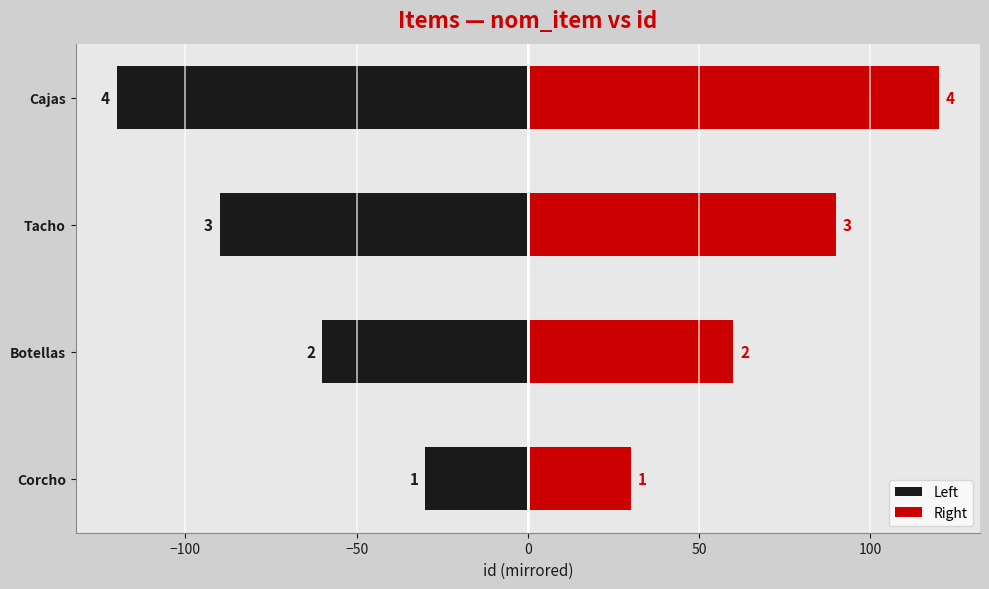

At Cajas, list the series in order from smallest to largest.

Left, Right